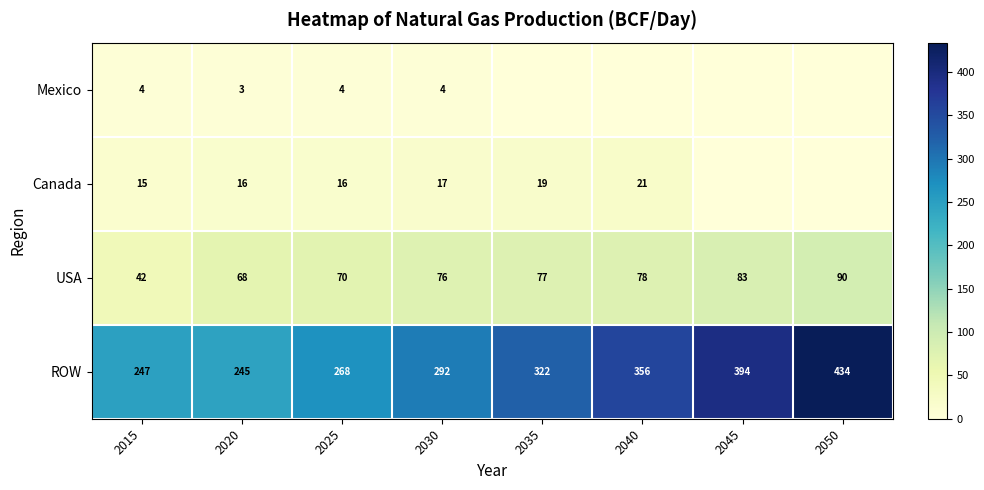

What is the difference between the maximum and second lowest values in the USA series?

22